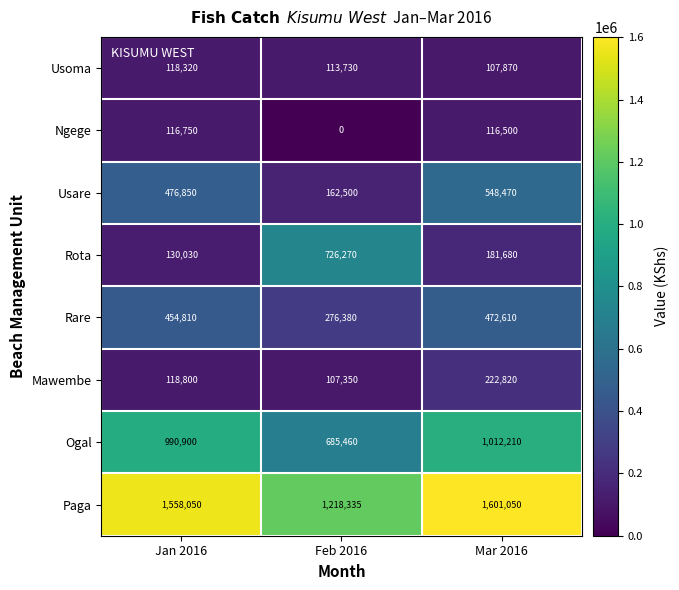

At which category does the chart reach its peak across all series?

Mar 2016